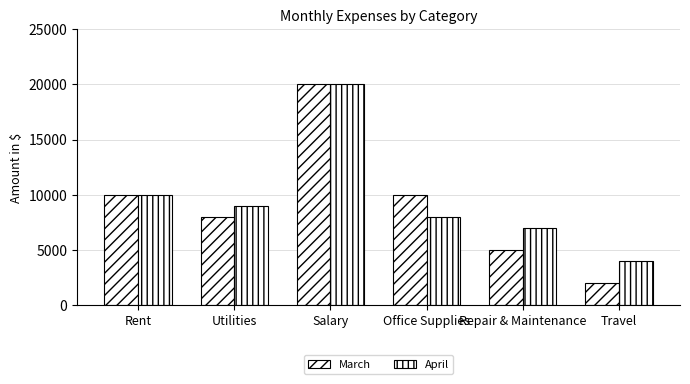

Does the chart contain any negative values?

No